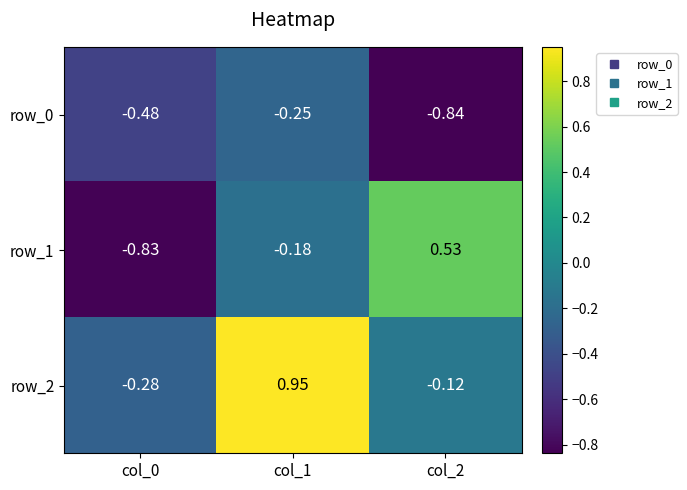

Is the value of row_1 at col_2 greater than the value of row_0 at col_2?

Yes